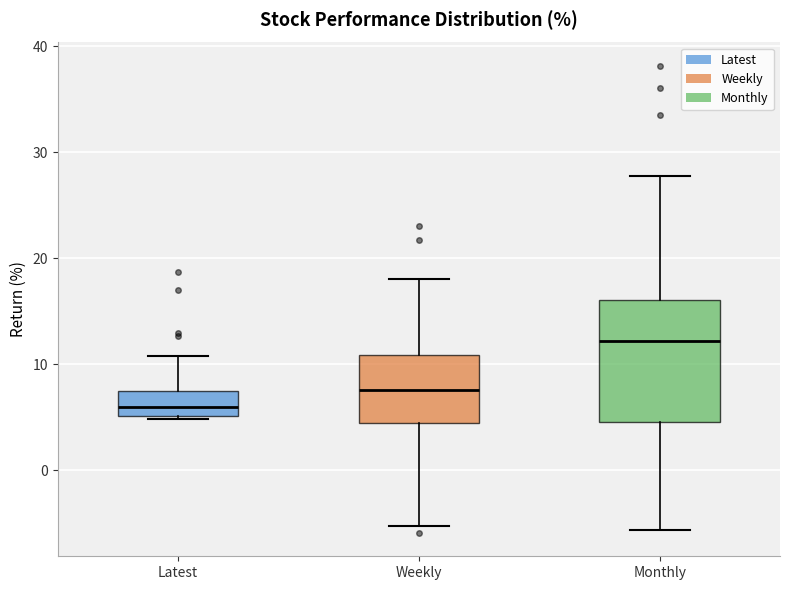

Comparing the boxes themselves (not the whiskers), which one is the tallest?

Monthly